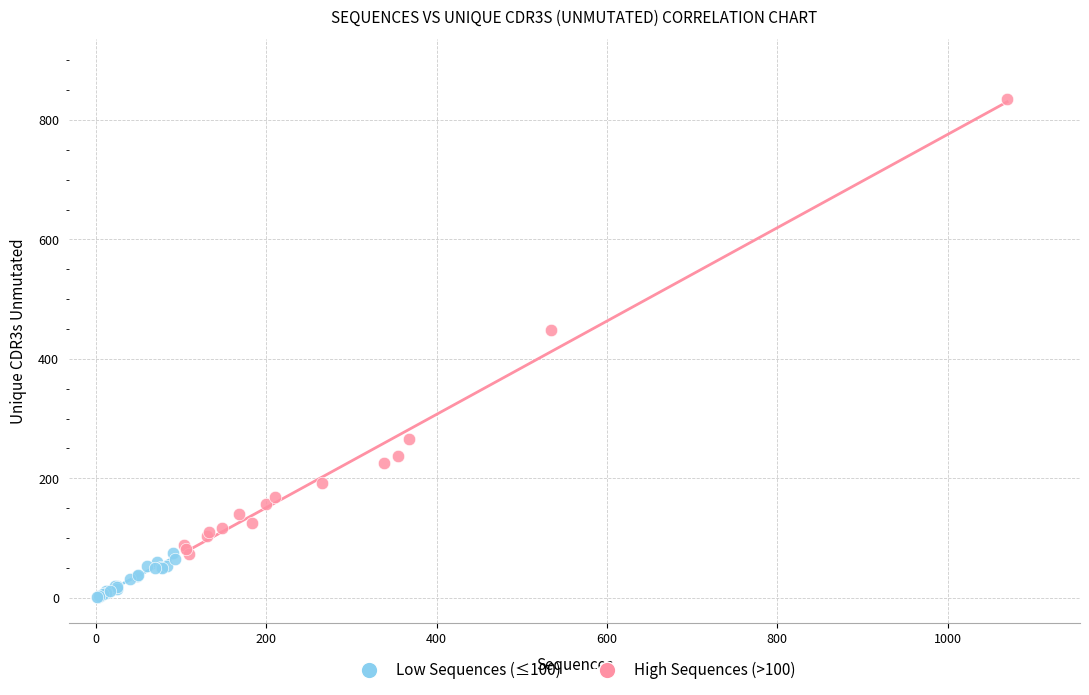

Which series has the widest spread of Y values?

High Sequences (>100)